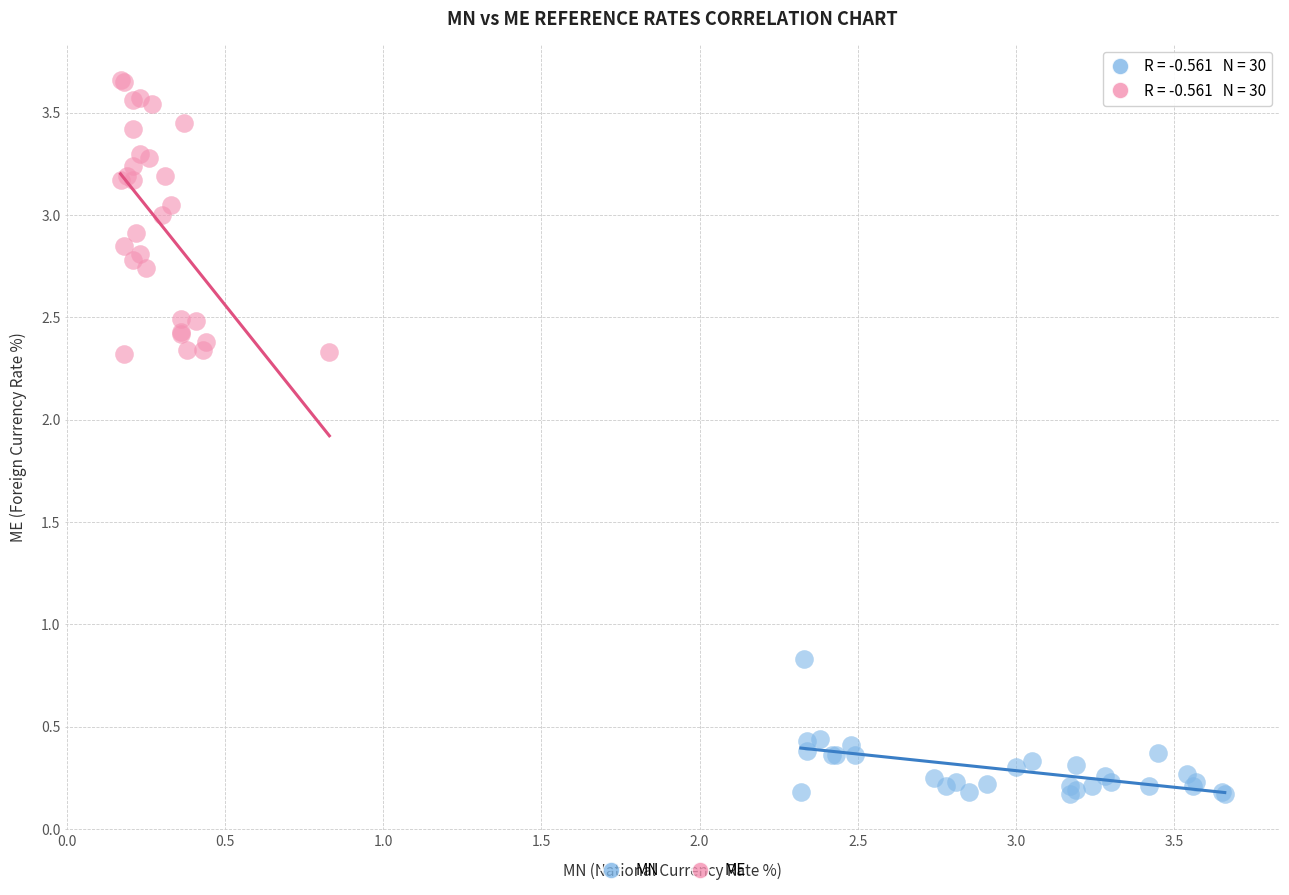

What are all the series names shown in the legend?

MN, ME